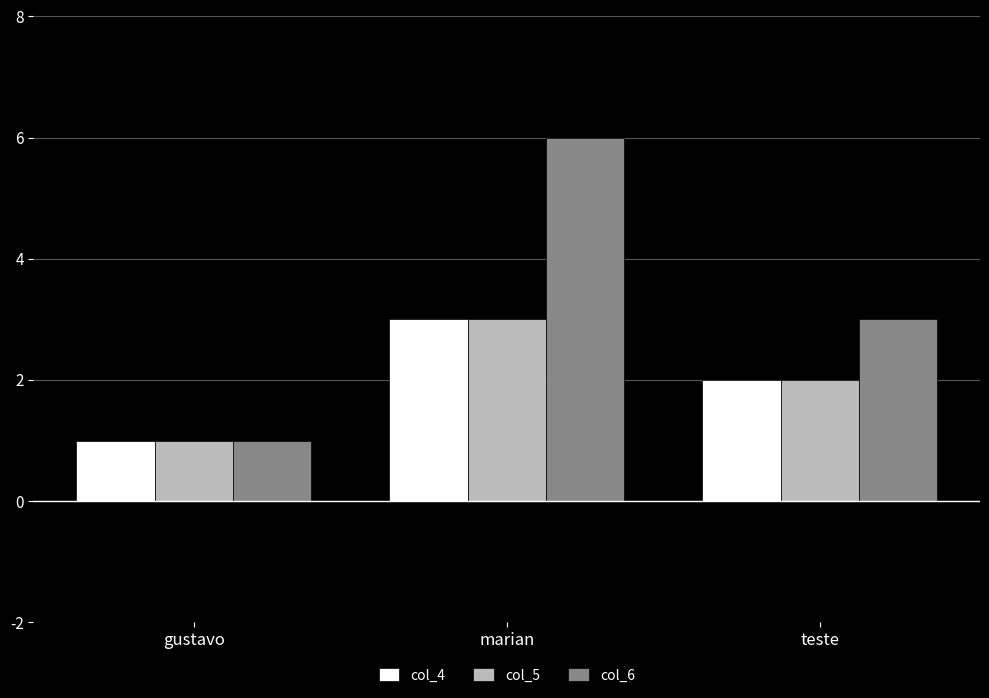

At how many categories does at least one series exceed 2?

2